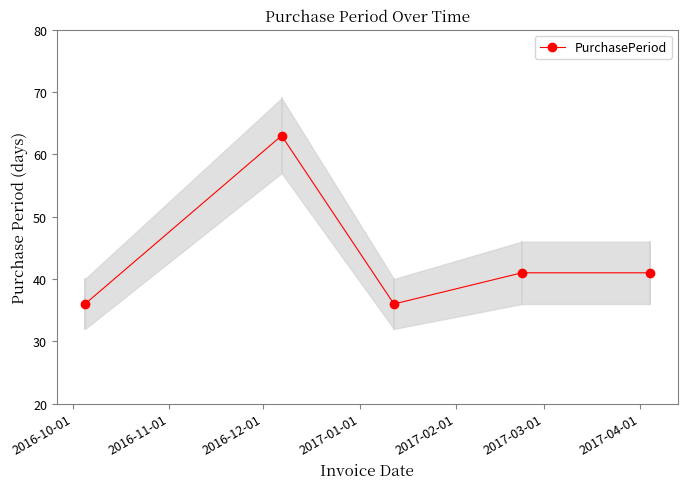

What is the minimum value for PurchasePeriod?

36